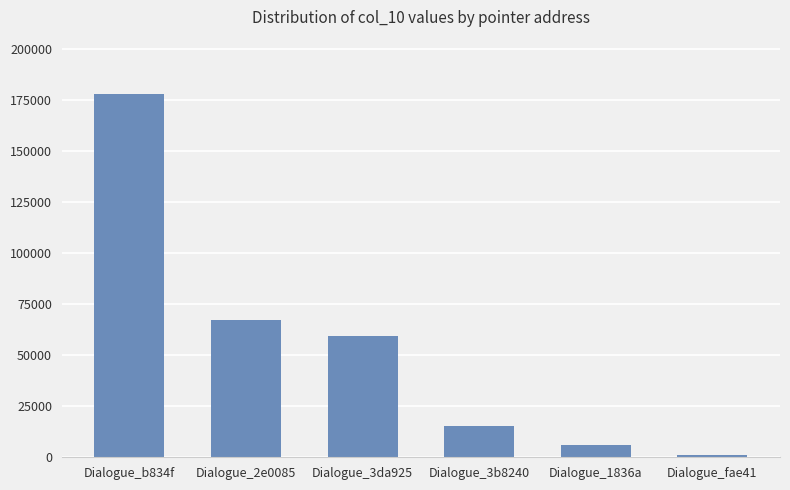

What is the ratio of the value at Dialogue_3b8240 to the value at Dialogue_3da925?

0.3